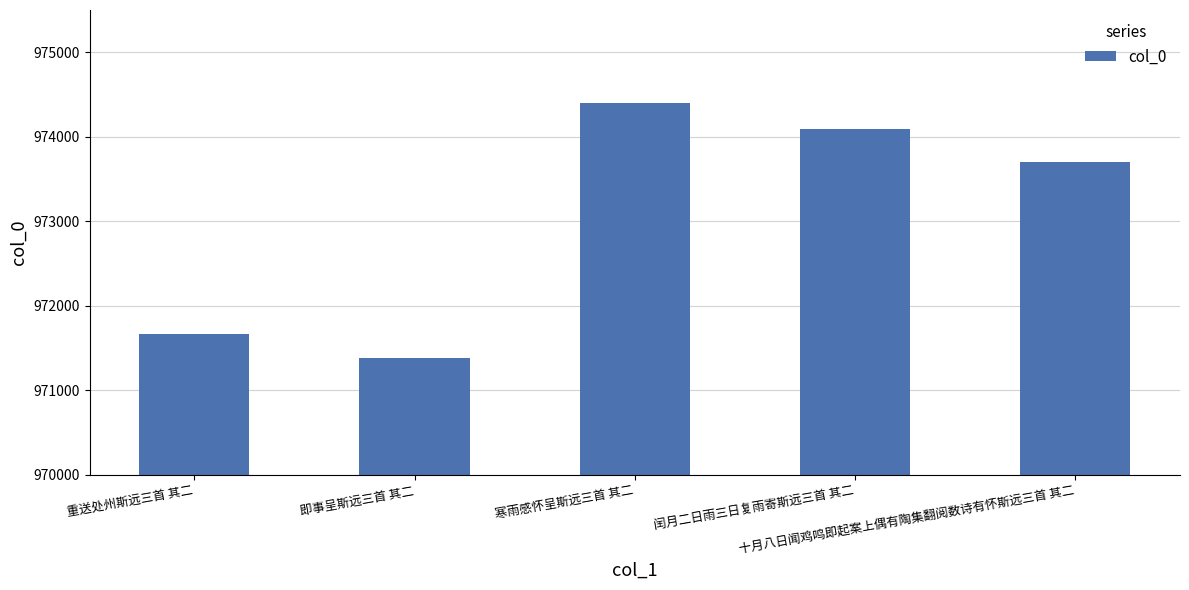

Is it true that the value at 重送处州斯远三首 其二 is 971662?

True